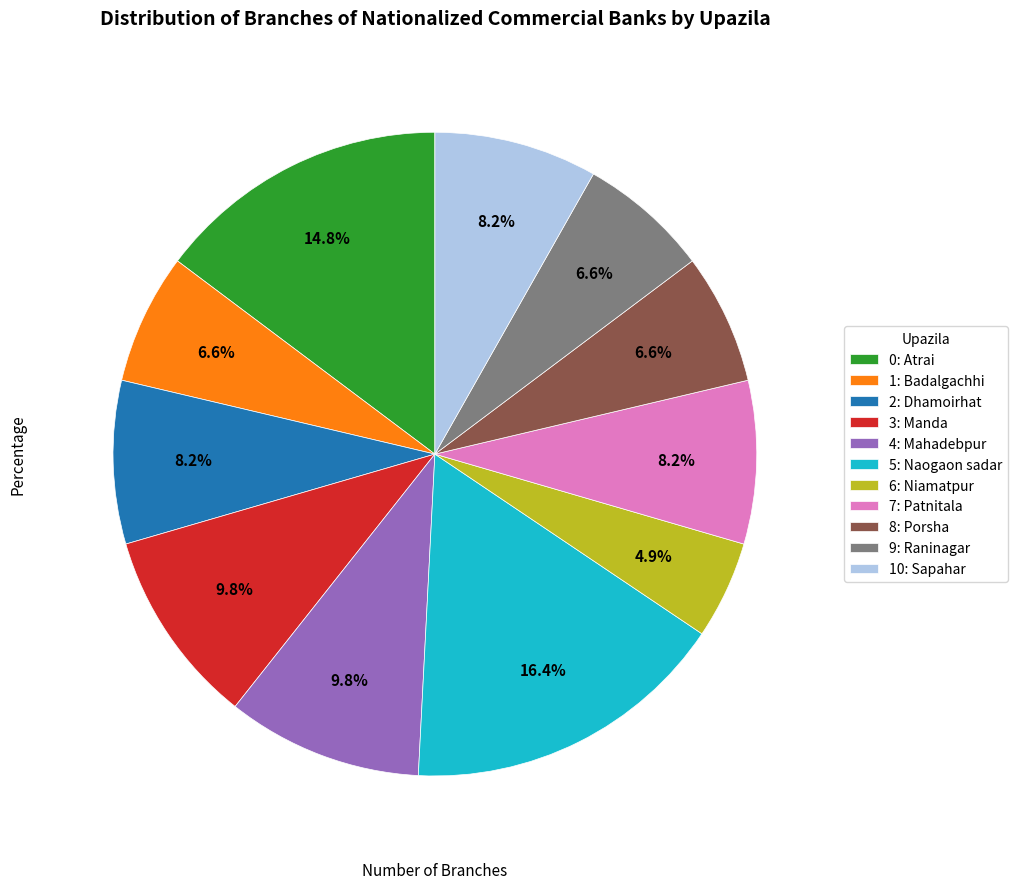

What is the total percentage of 8: Porsha and 4: Mahadebpur?

16.4%